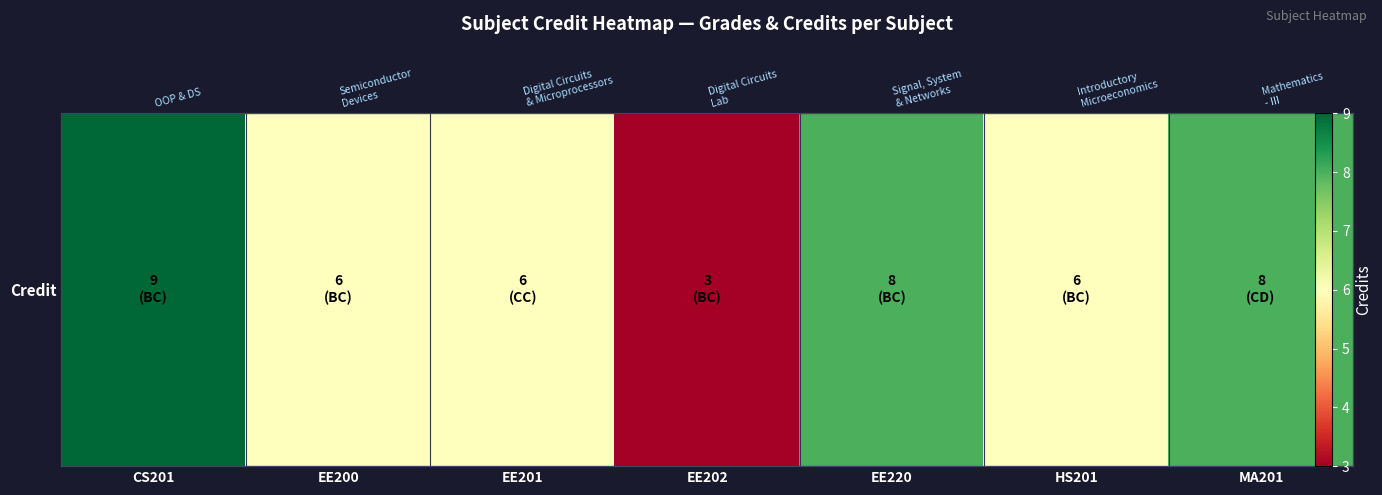

True or false: the data shows 8 at EE220.

True